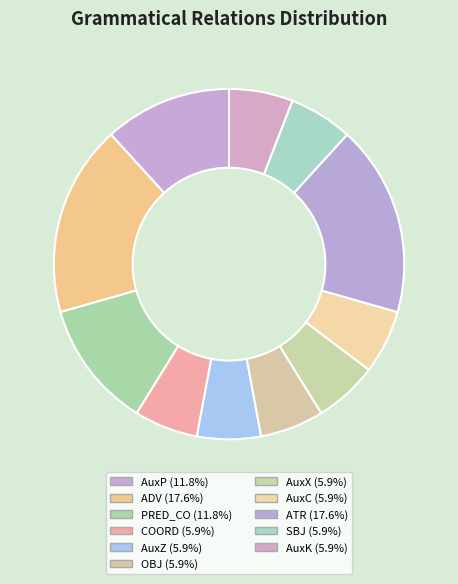

Rank the categories by value from lowest to highest.

COORD, AuxZ, OBJ, AuxX, AuxC, SBJ, AuxK, AuxP, PRED_CO, ADV, ATR